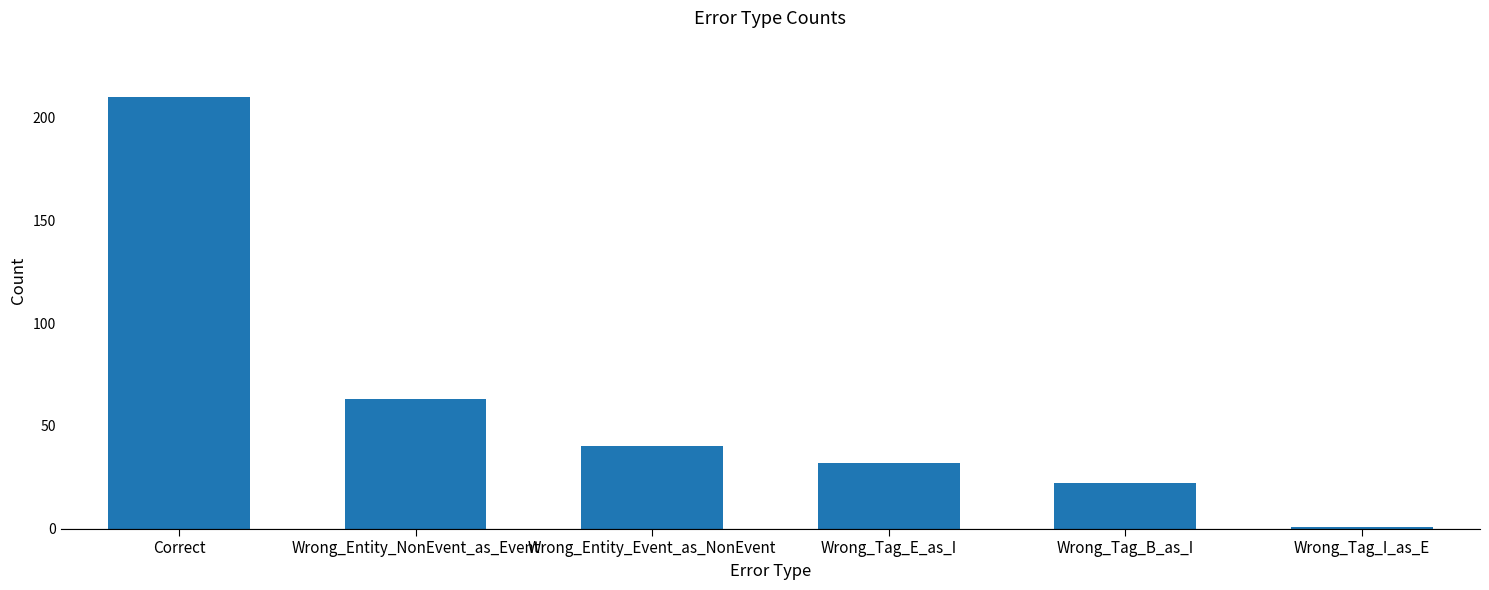

What is the difference between the maximum and minimum values?

209